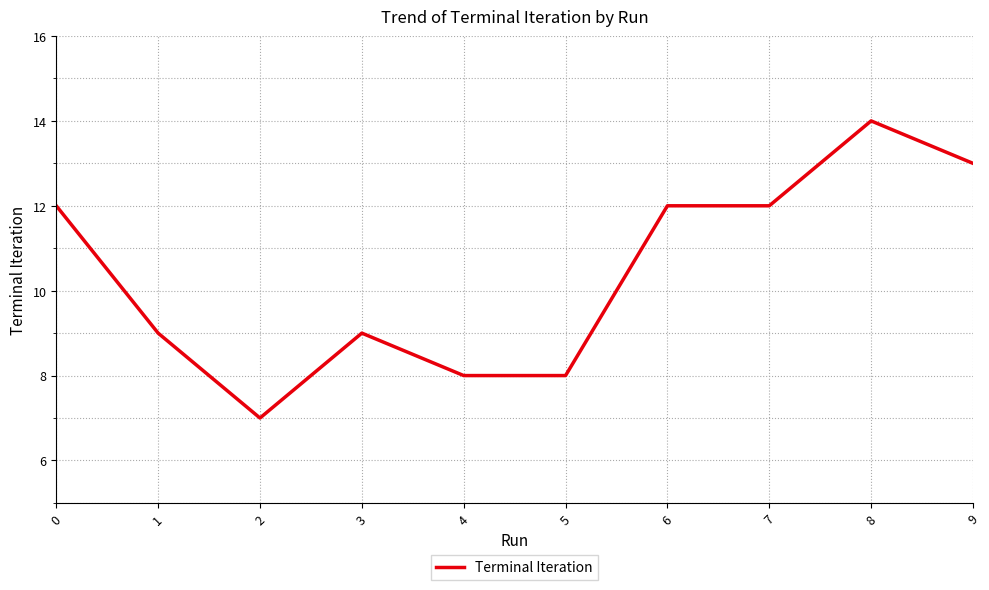

Reading right to left, list all the values displayed in this chart.

13	14	12	12	8	8	9	7	9	12